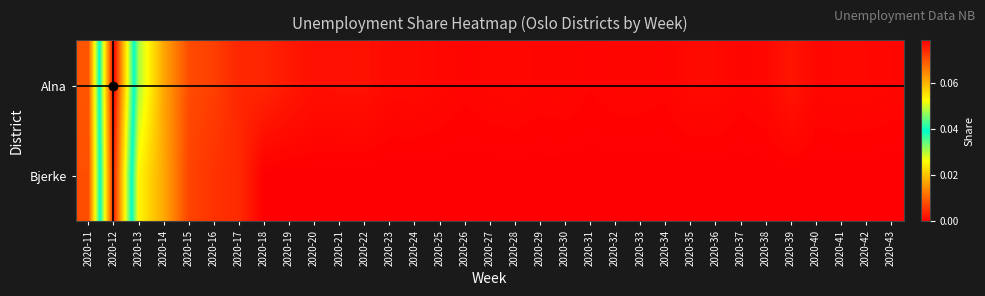

What is the difference between the maximum and minimum values in the Alna series?

0.1